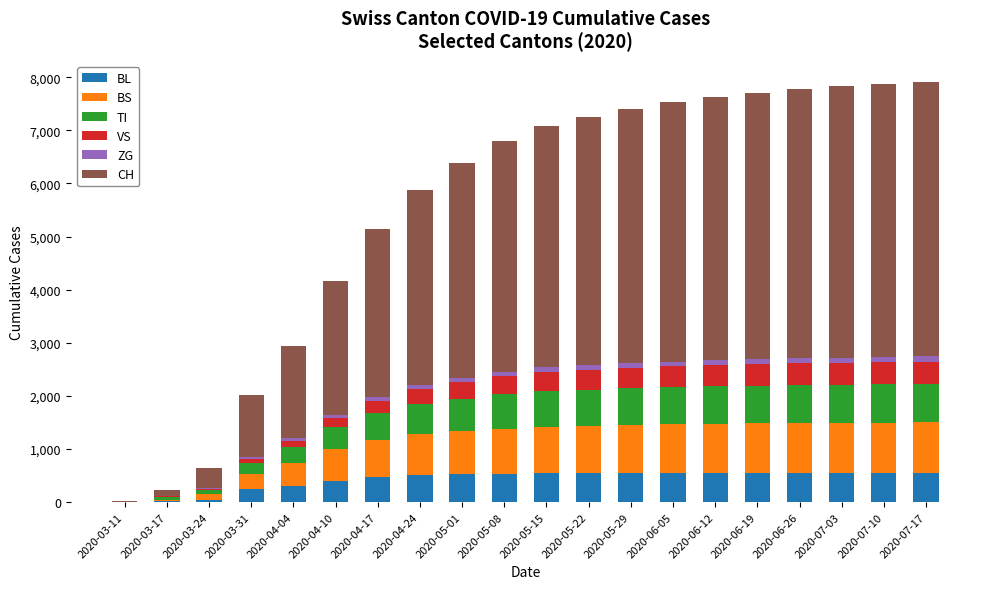

How many categories are shown in the chart?

20